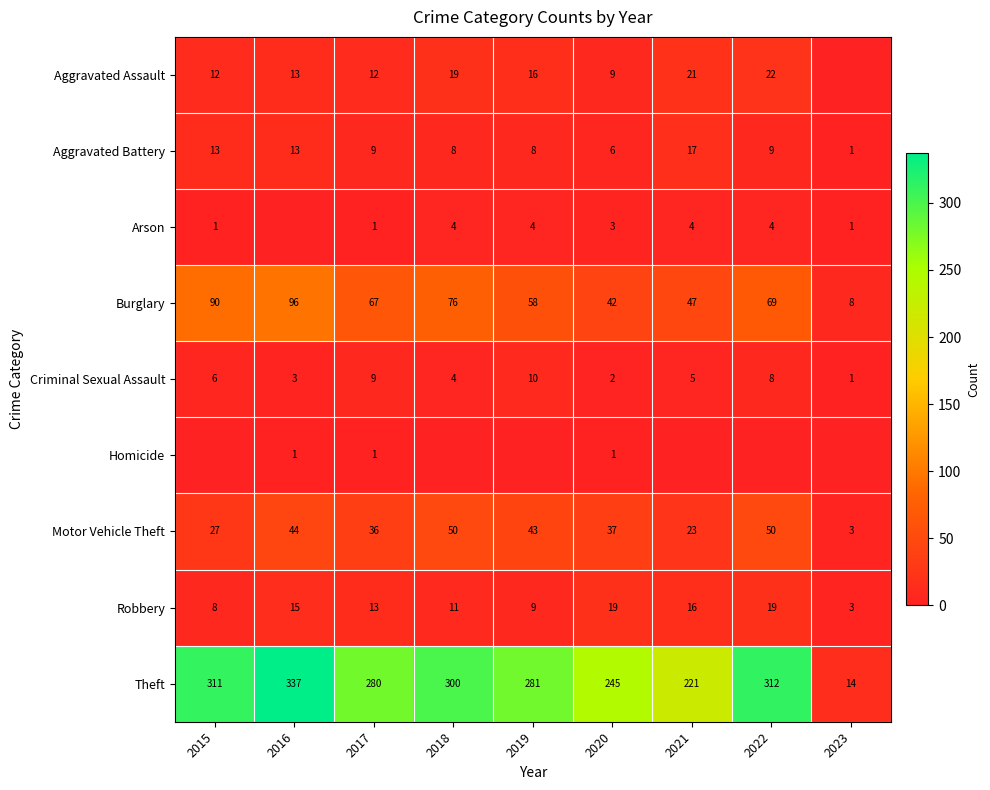

Is the value of Burglary at 2015 greater than the value of Theft at 2021?

No